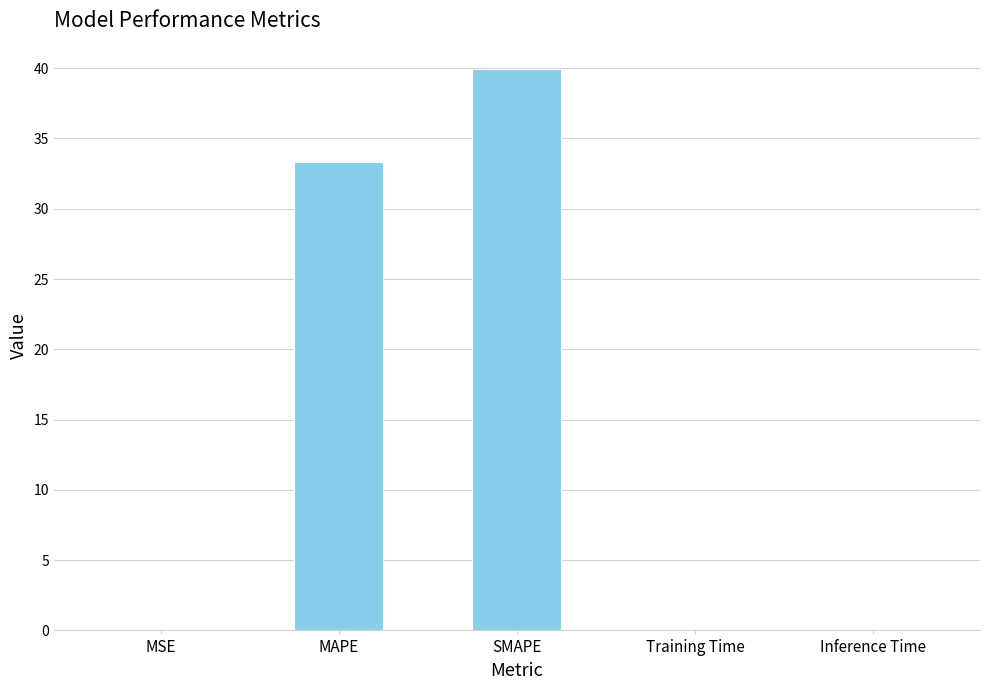

Is it true that the value at MAPE is 33.3?

True